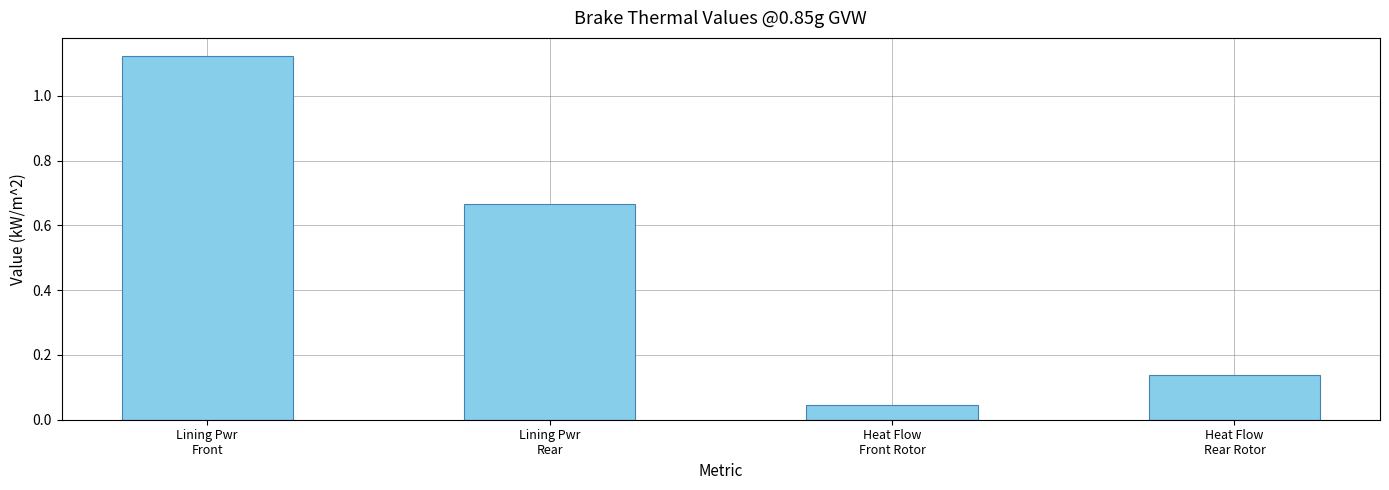

Which category has the lowest value across all series?

Heat Flow
Front Rotor